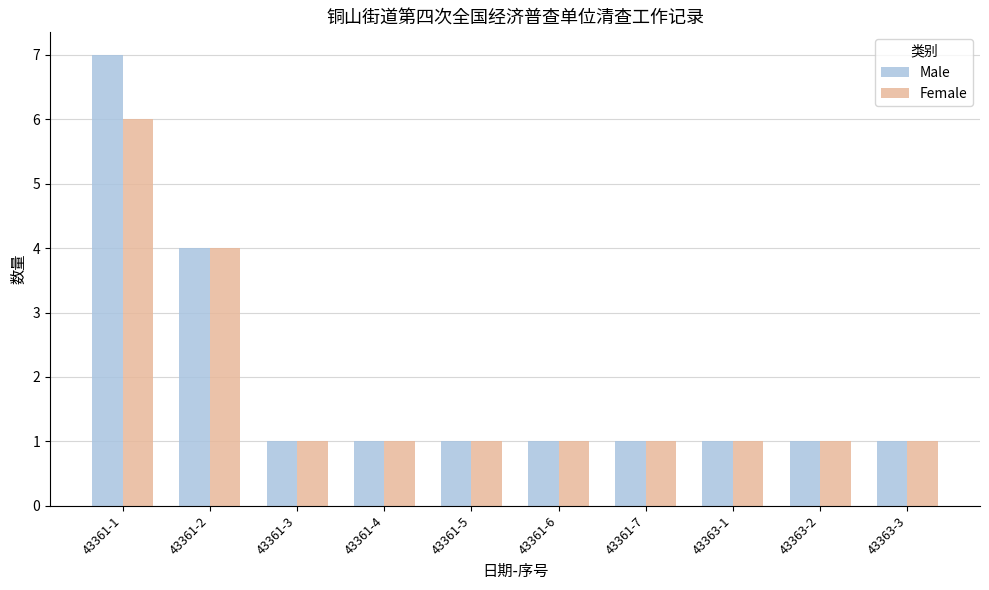

List the series in order of their peak value, lowest first.

Female, Male